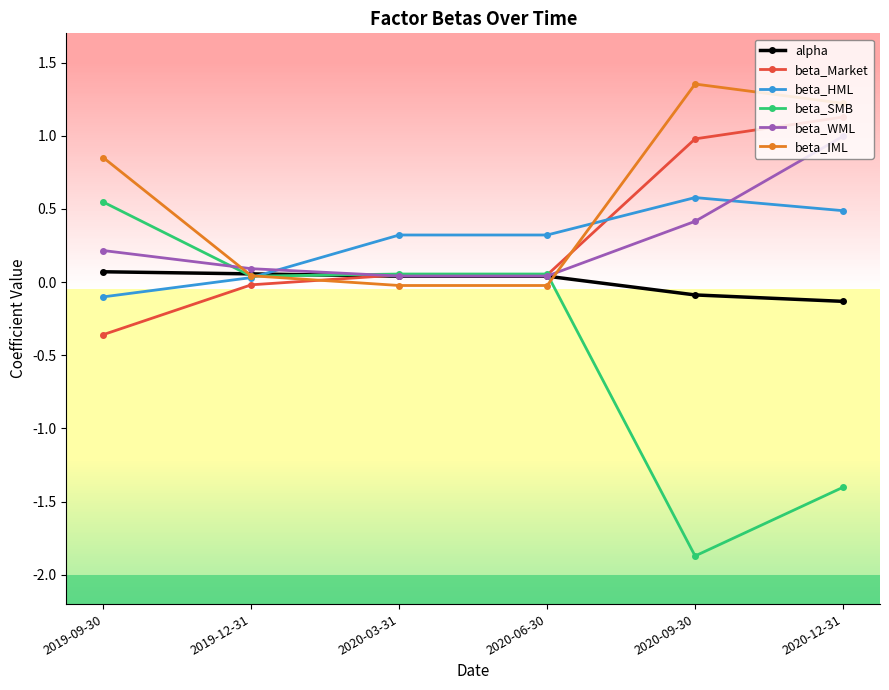

What value does the beta_WML series have at 2020-09-30?

0.4